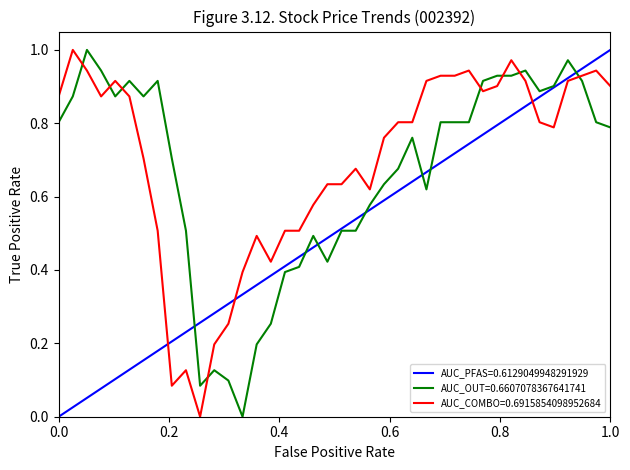

The AUC_COMBO=0.6915854098952684 series shows 0.3 at 1.0. True or false?

False